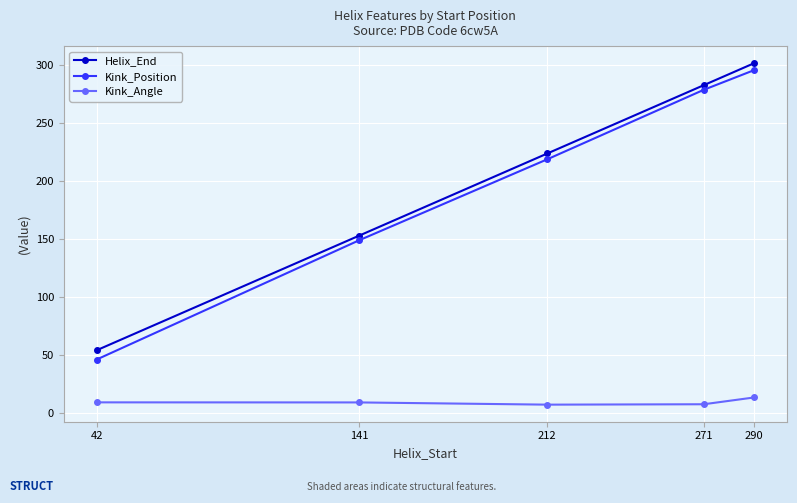

The Helix_End series shows 206.8 at 290. True or false?

False